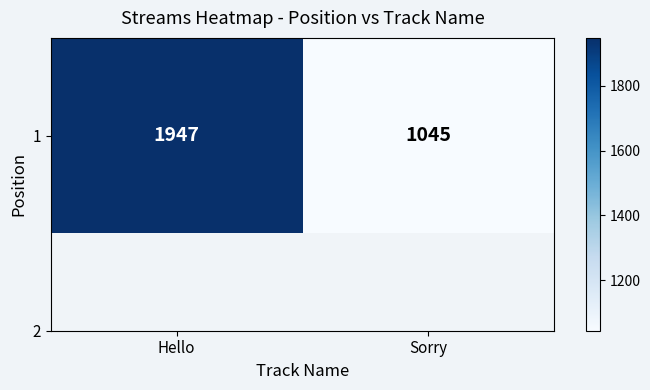

Is it true that the value at Sorry is 1045?

True